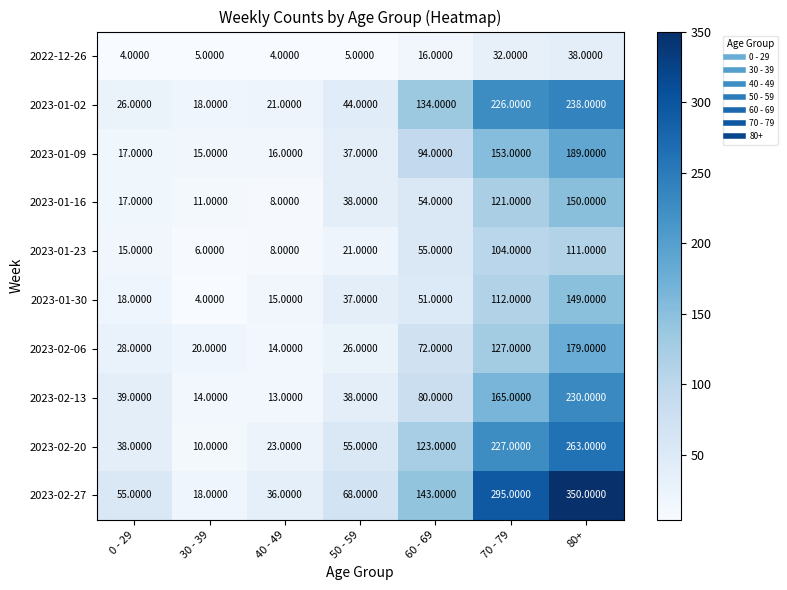

At which category is the sum across all series the highest?

80+